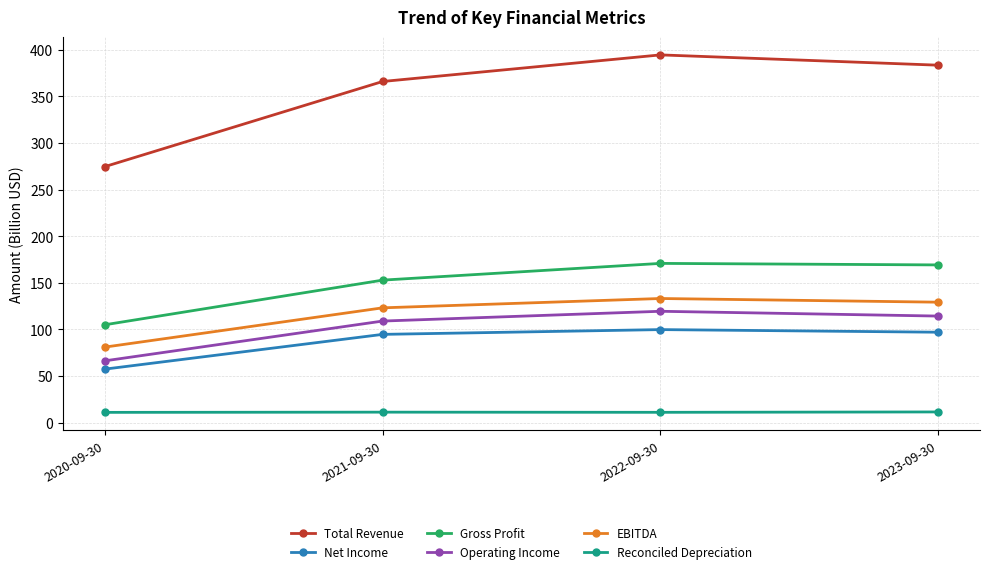

Which series has the largest range (max minus min)?

Total Revenue